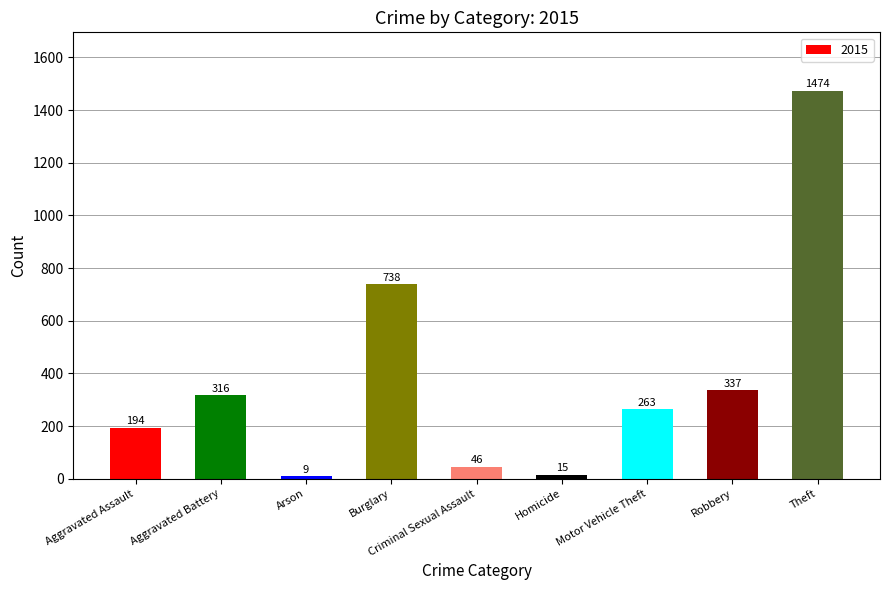

What is the minimum value shown in the chart?

9